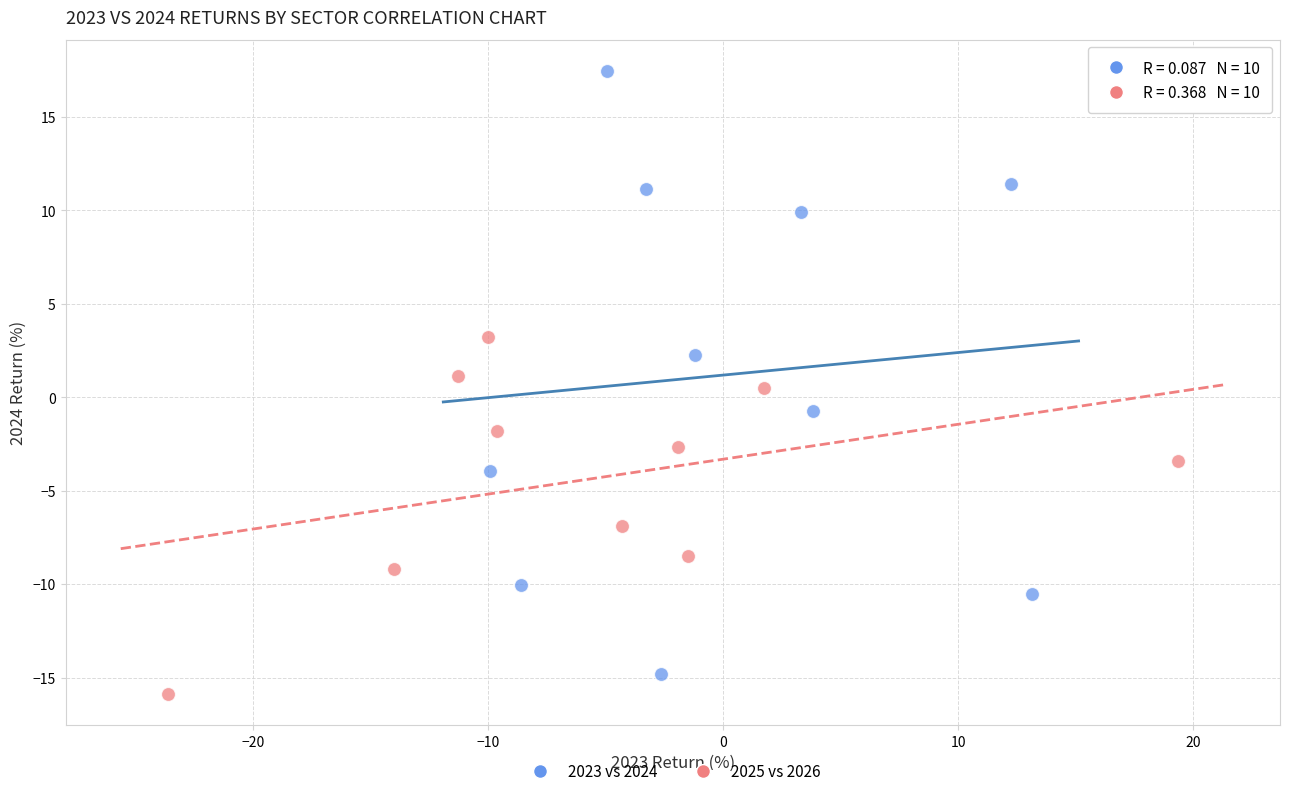

What are all the series names shown in the legend?

2023 vs 2024, 2025 vs 2026